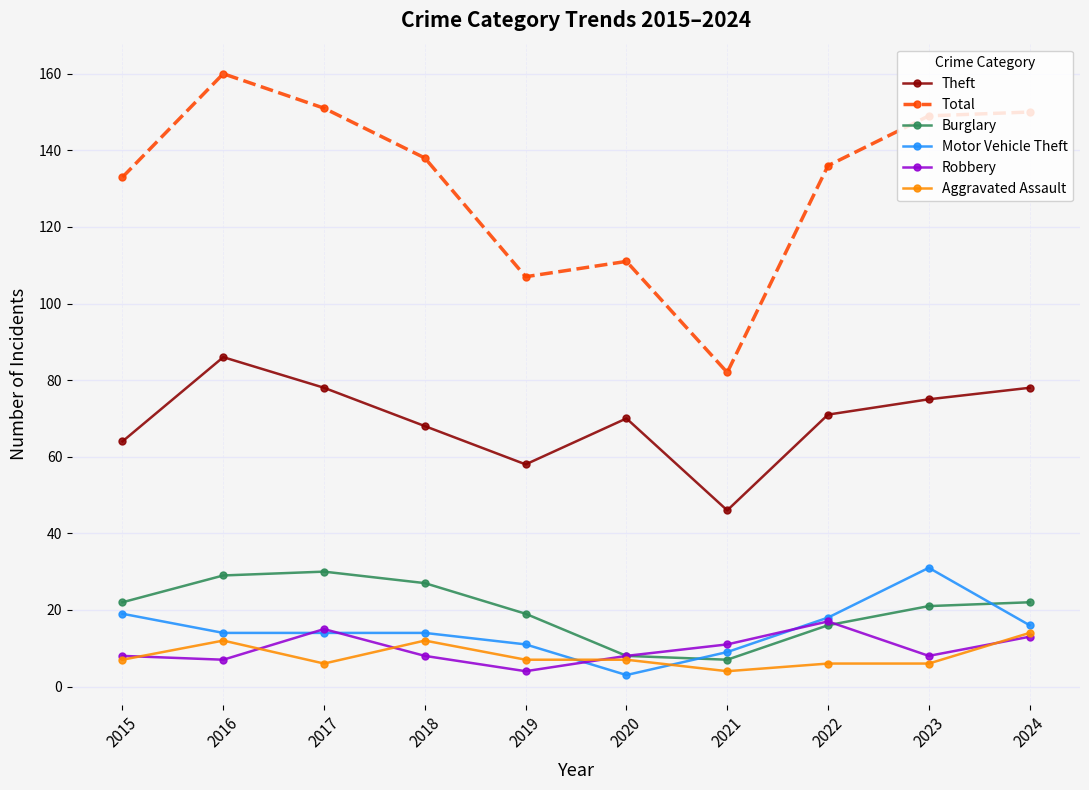

Where do Burglary and Motor Vehicle Theft first cross each other?

2020 and 2021